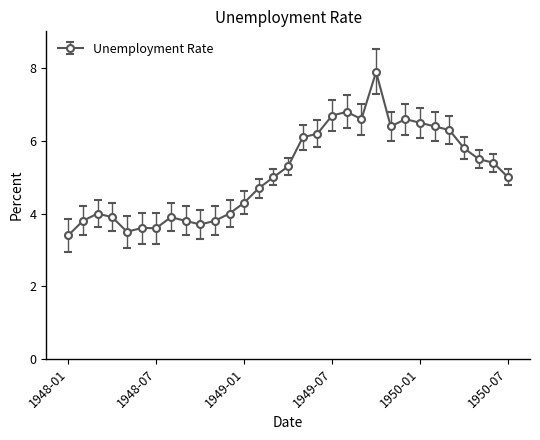

True or false: there are more than 2 points higher than both neighbors.

True